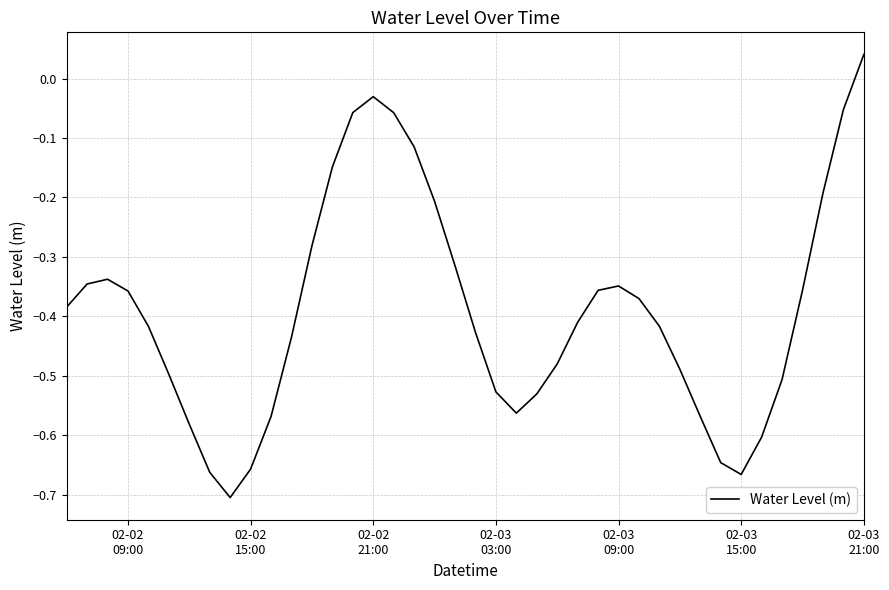

What is the difference between the maximum and minimum values?

0.7